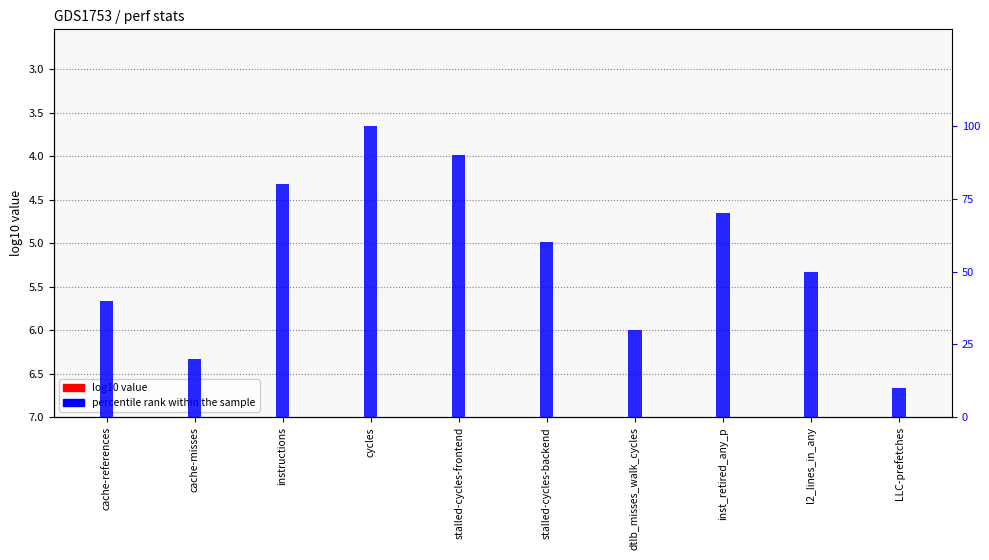

At which label does log10 value reach its peak?

LLC-prefetches